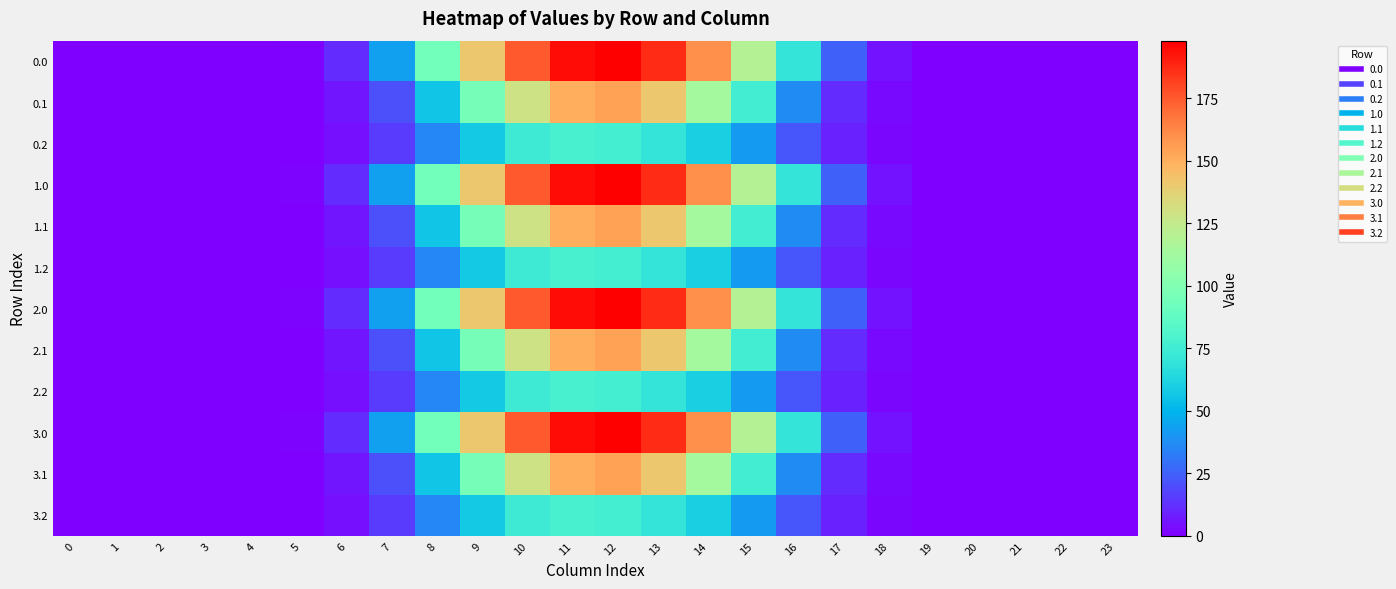

At which category is the sum across all series the highest?

12